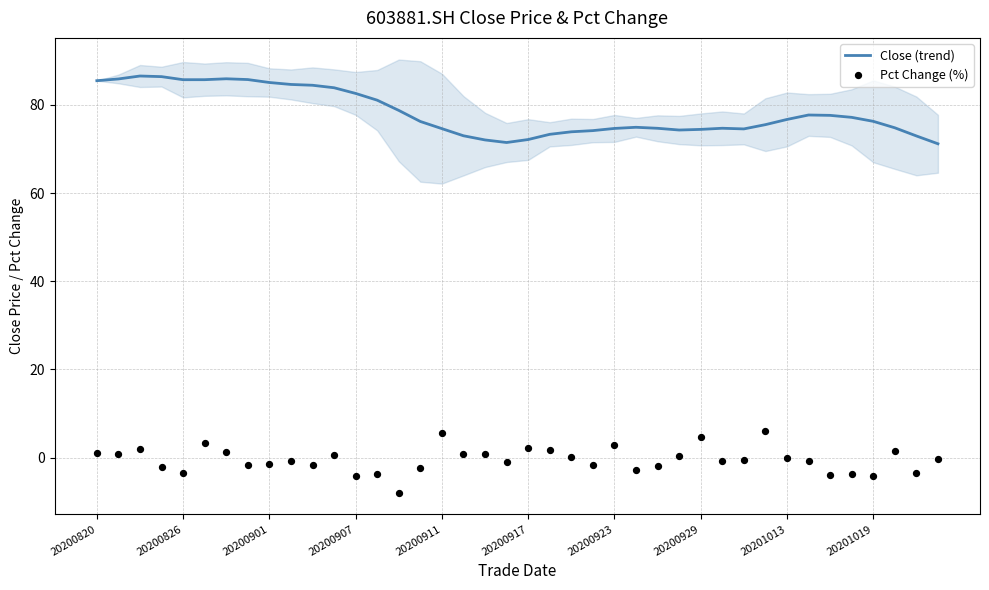

At how many categories does at least one series exceed 32?

40